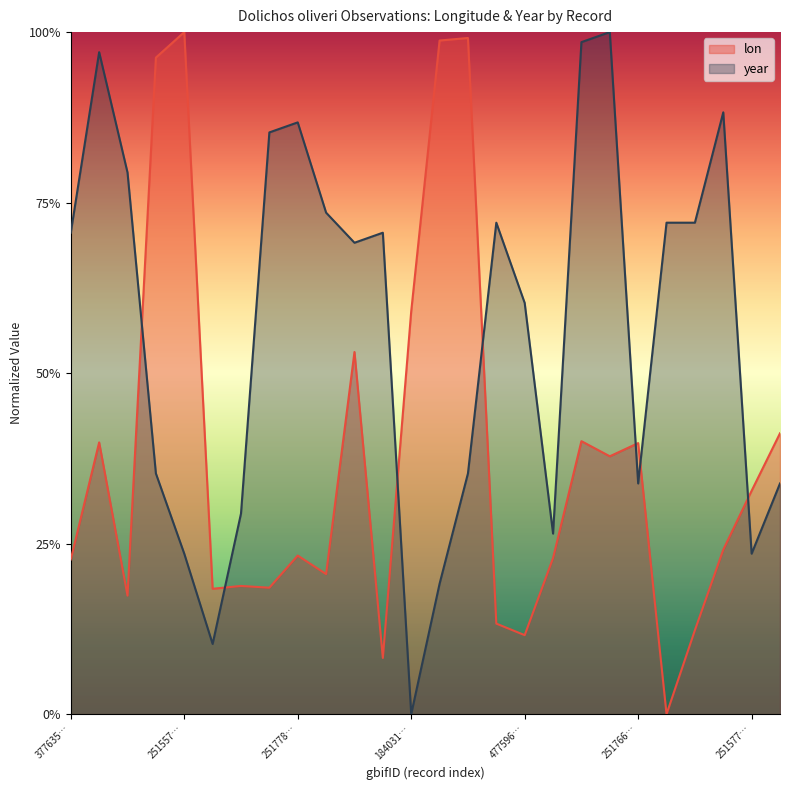

Rank the series at 912391459 from highest to lowest value.

year, lon